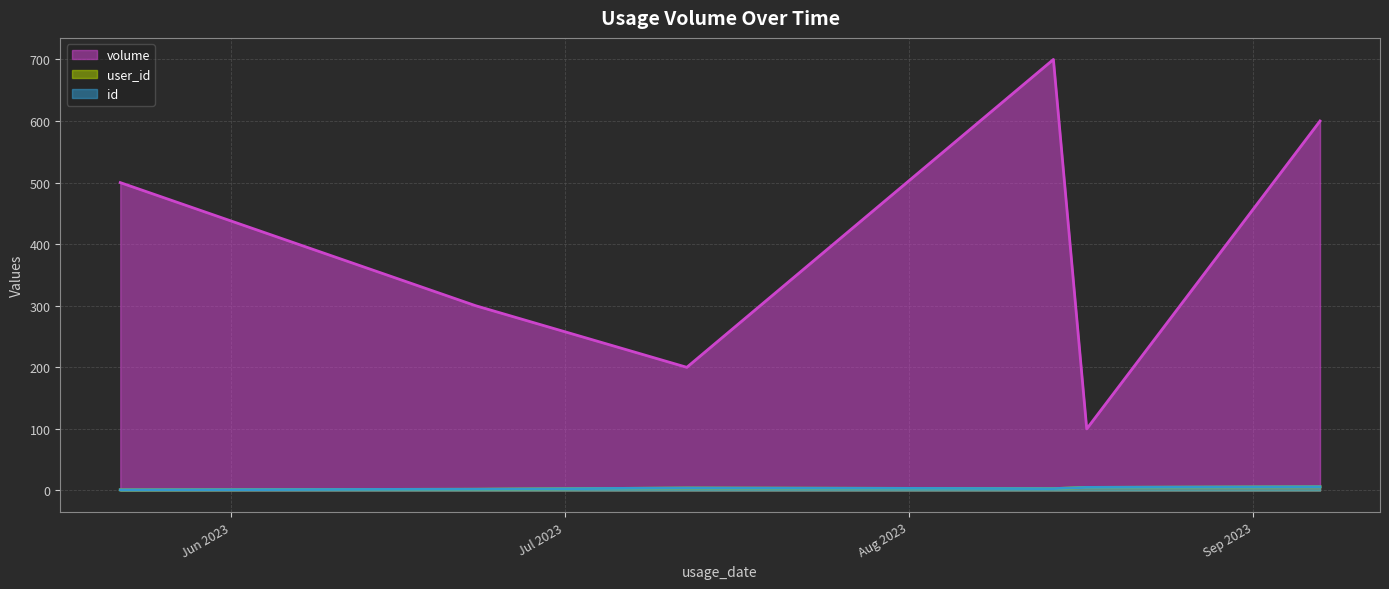

True or false: id and user_id intersect in this chart.

False